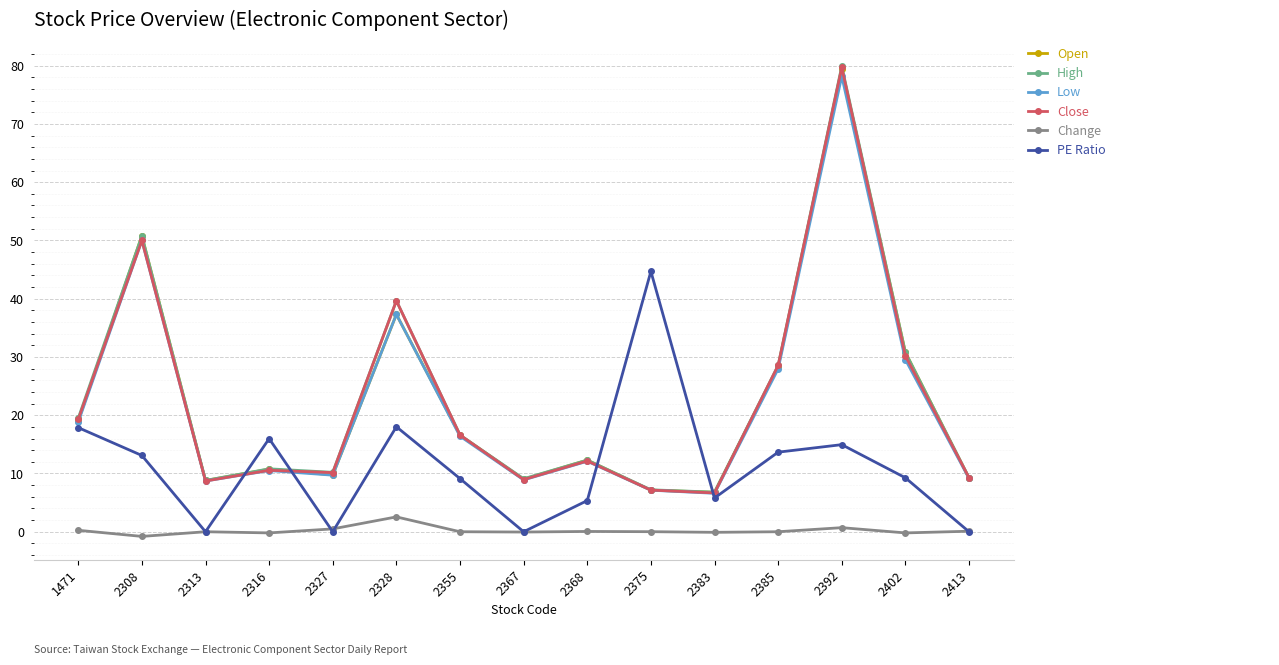

Is the value of High at 2313 greater than the value of Low at 2375?

Yes